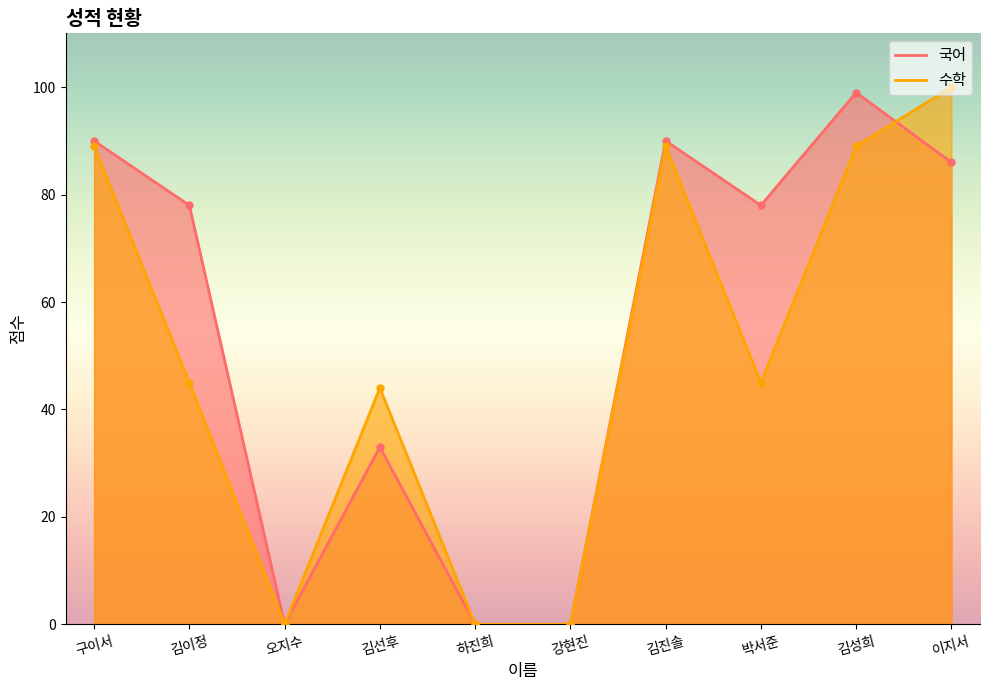

Which has a higher value, 김진솔 or 박서준?

김진솔